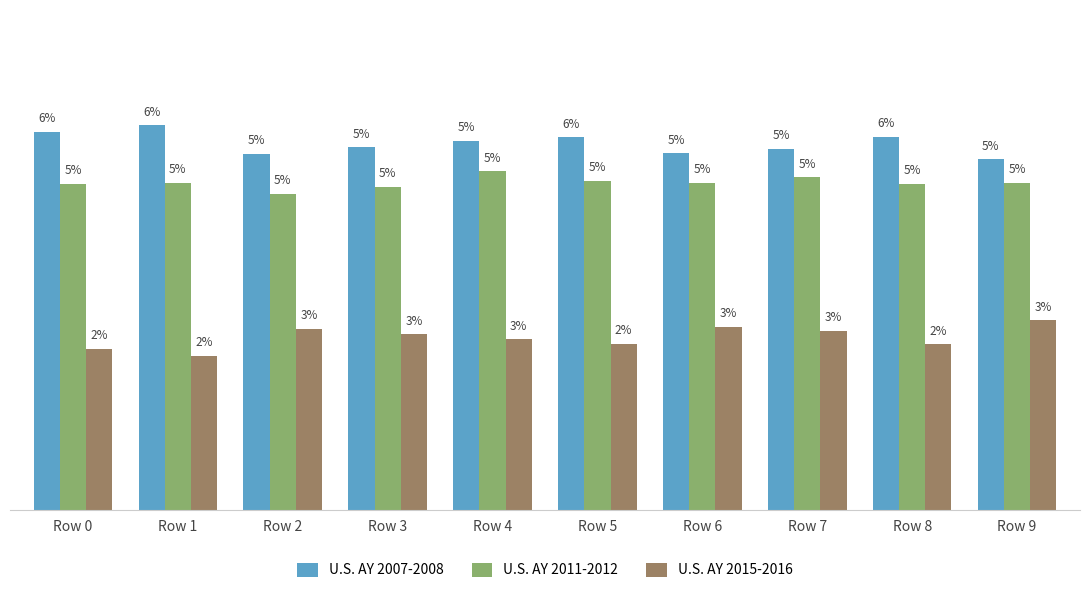

Does the chart contain stacked bars?

No